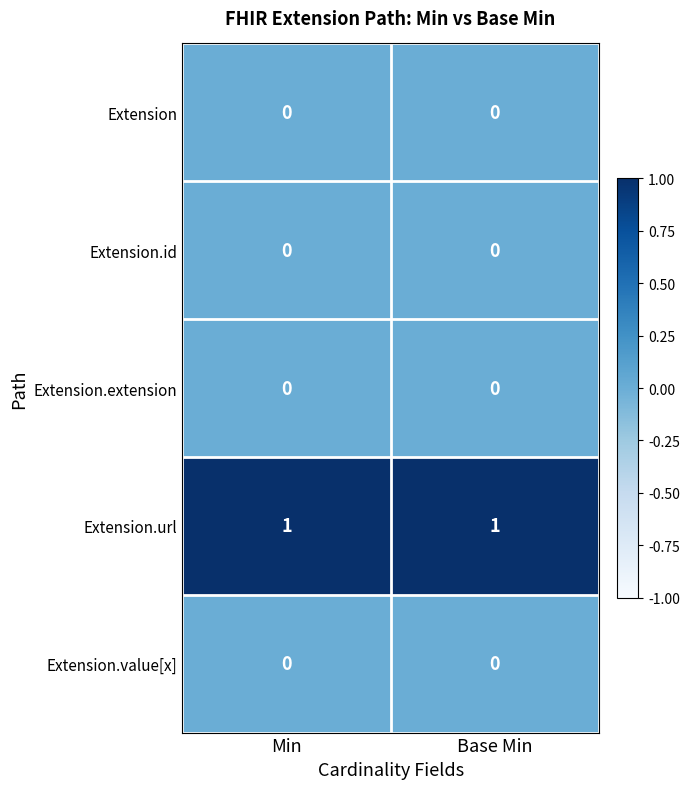

True or false: Extension.url has a value of 1 at Base Min.

True